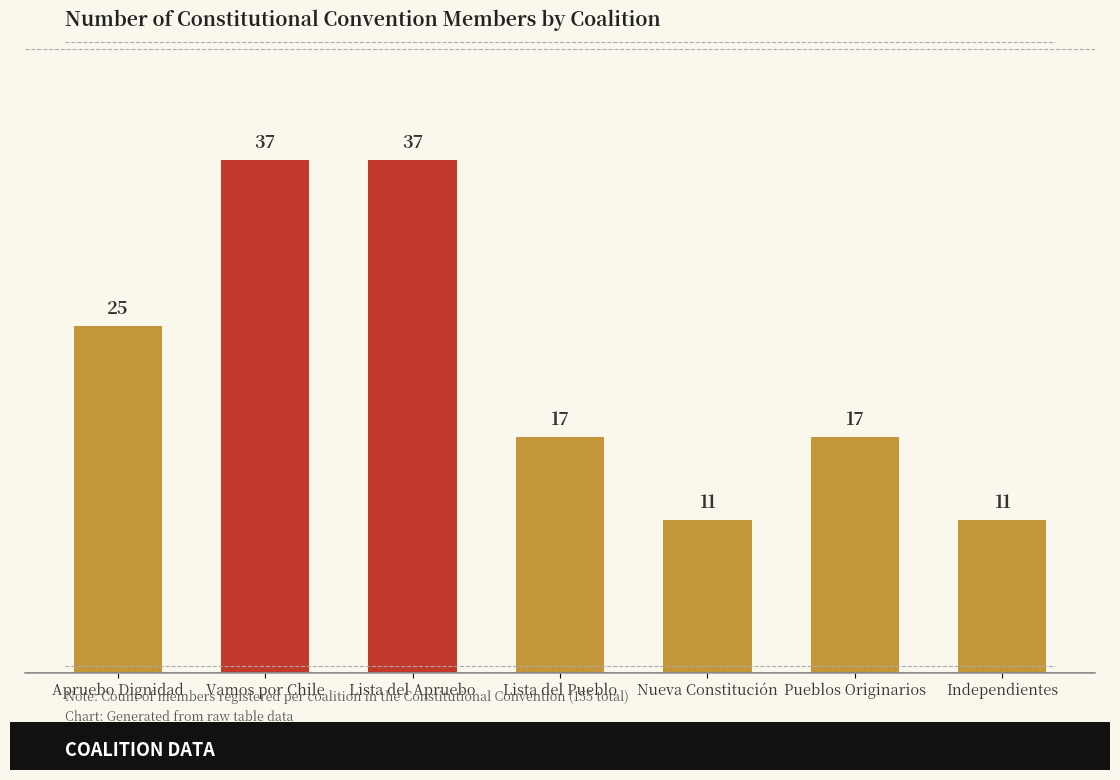

What is the value of the 6th bar from the left?

17